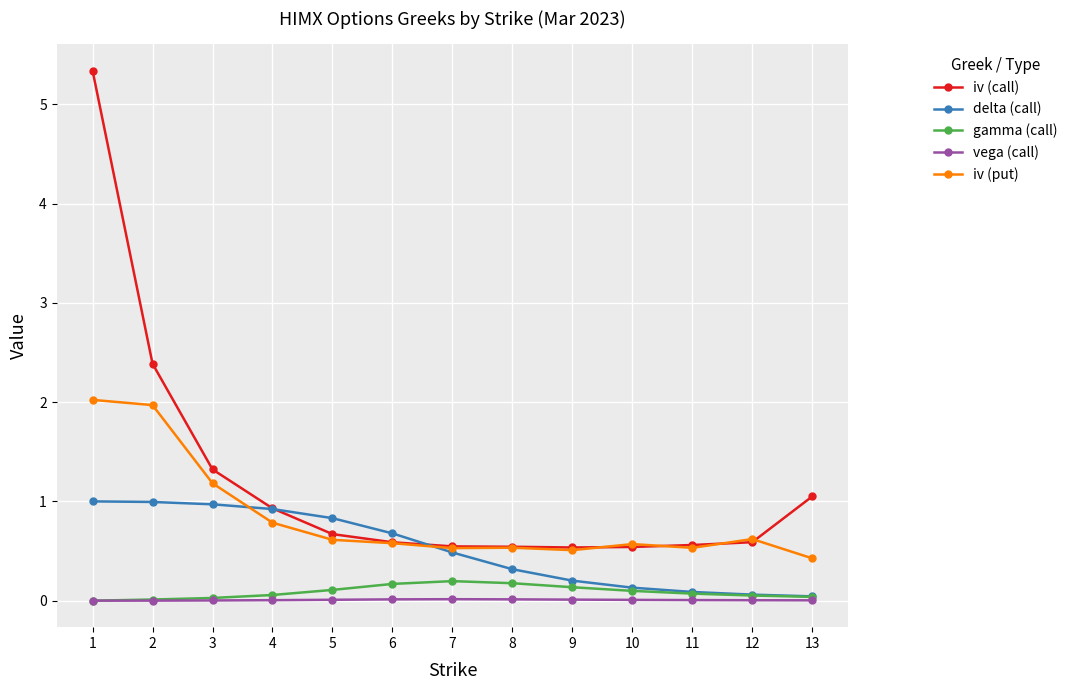

How many lines are shown in the chart?

5